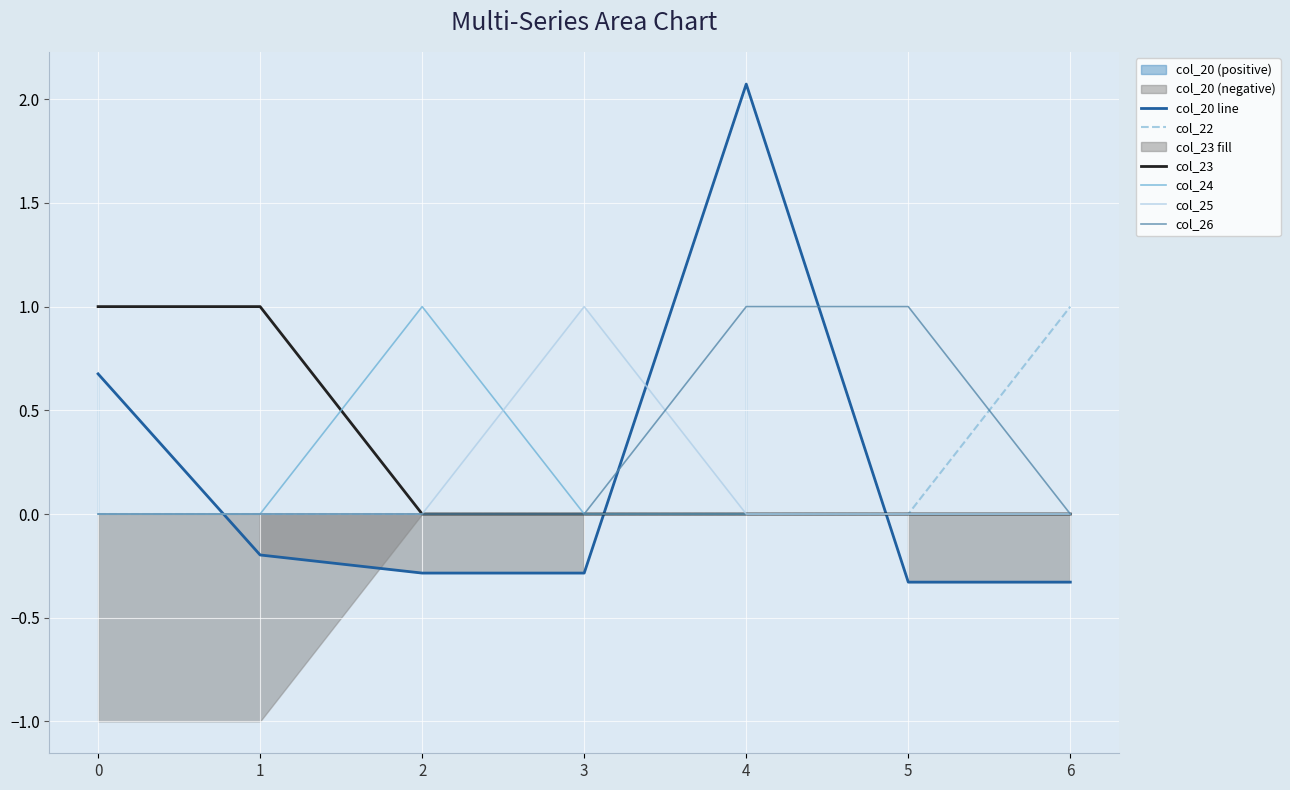

True or false: col_24 and col_26 intersect in this chart.

False